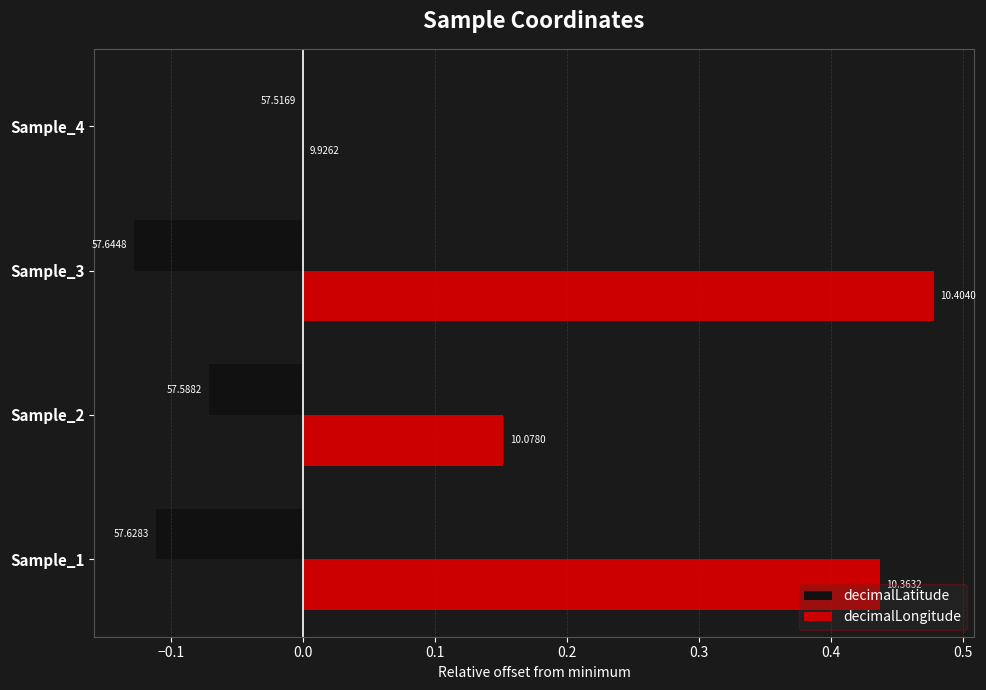

What are all the series names shown in the legend?

decimalLatitude, decimalLongitude